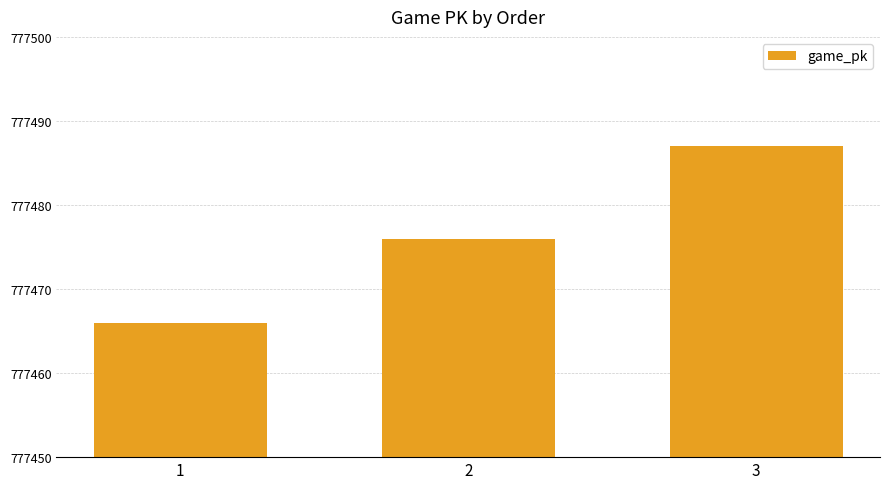

How many values are below 777476?

1